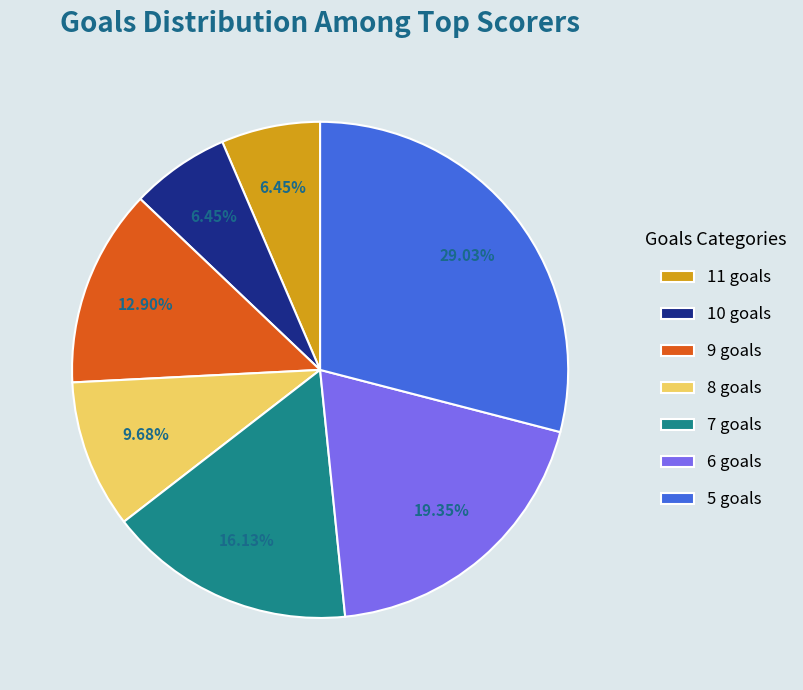

To the nearest percent, what is the average slice percentage?

14%